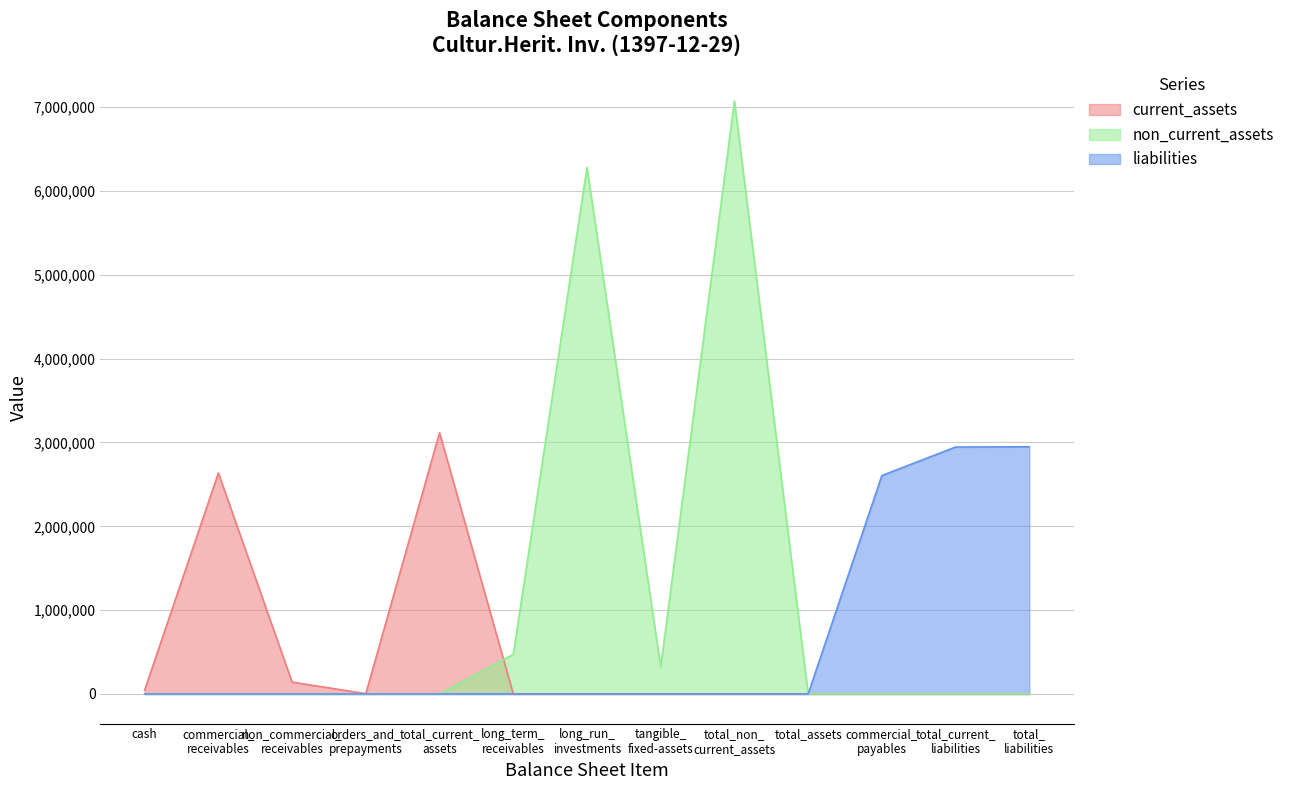

What is the average value of the non_current_assets series?

1088338